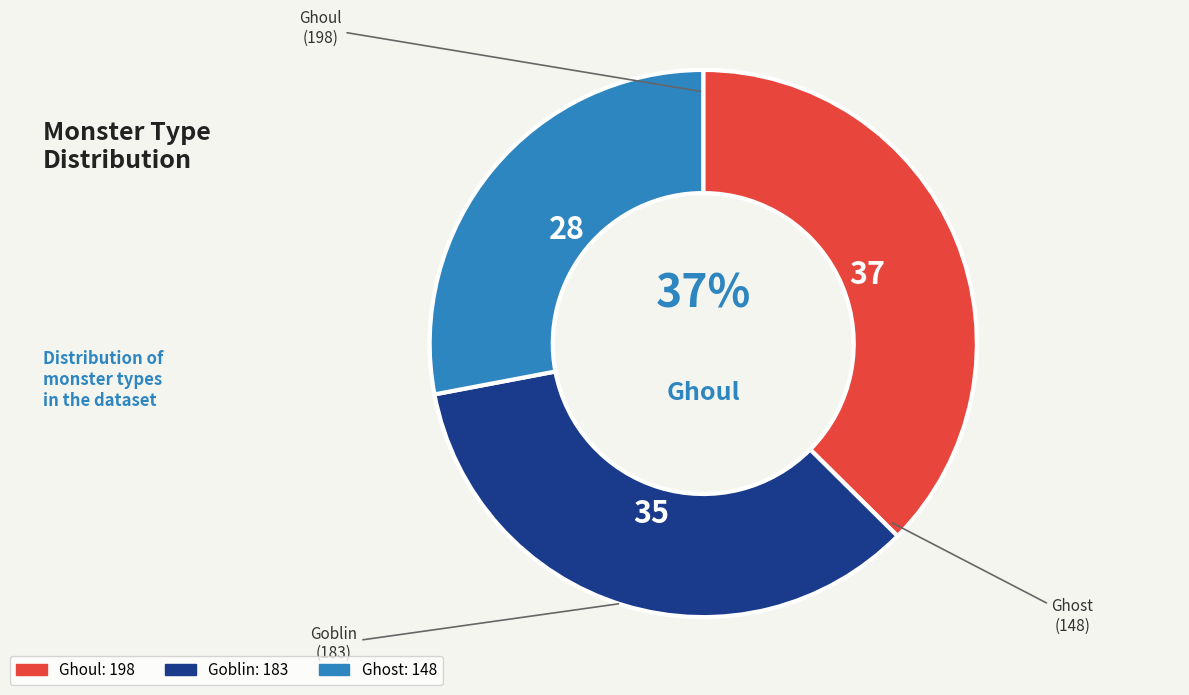

To the nearest percent, what is the average slice percentage?

33%